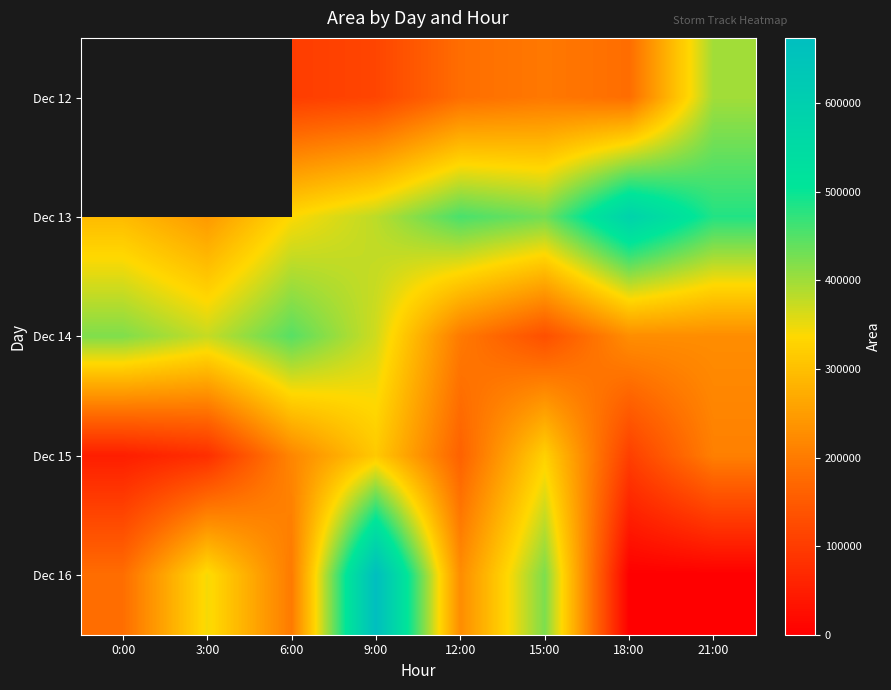

What is the maximum value shown in the chart?

673750.0